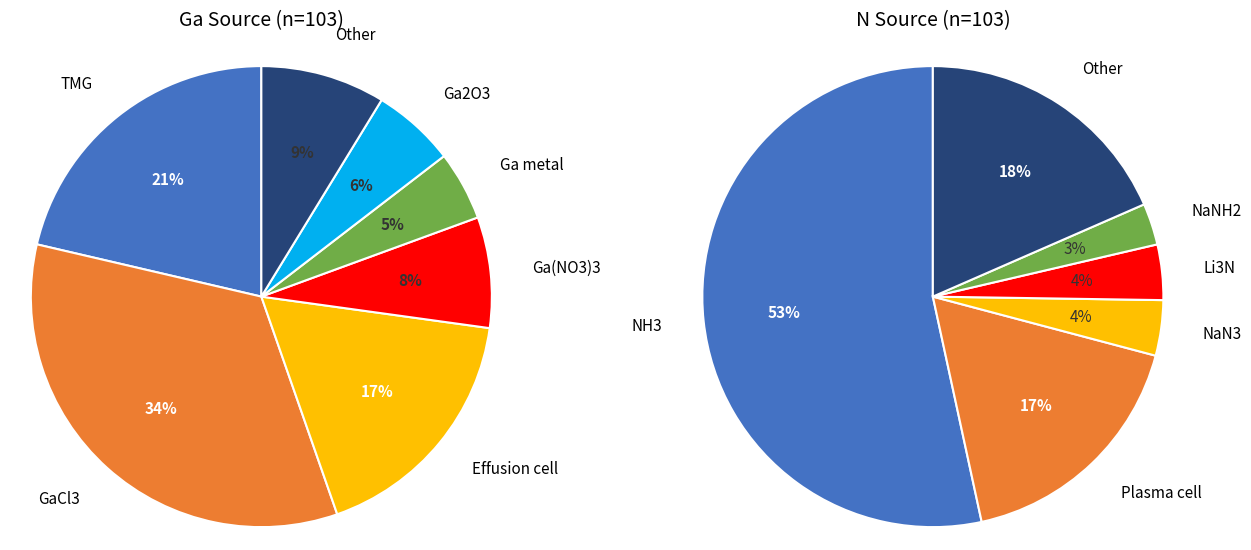

Count the number of slices in the pie.

7